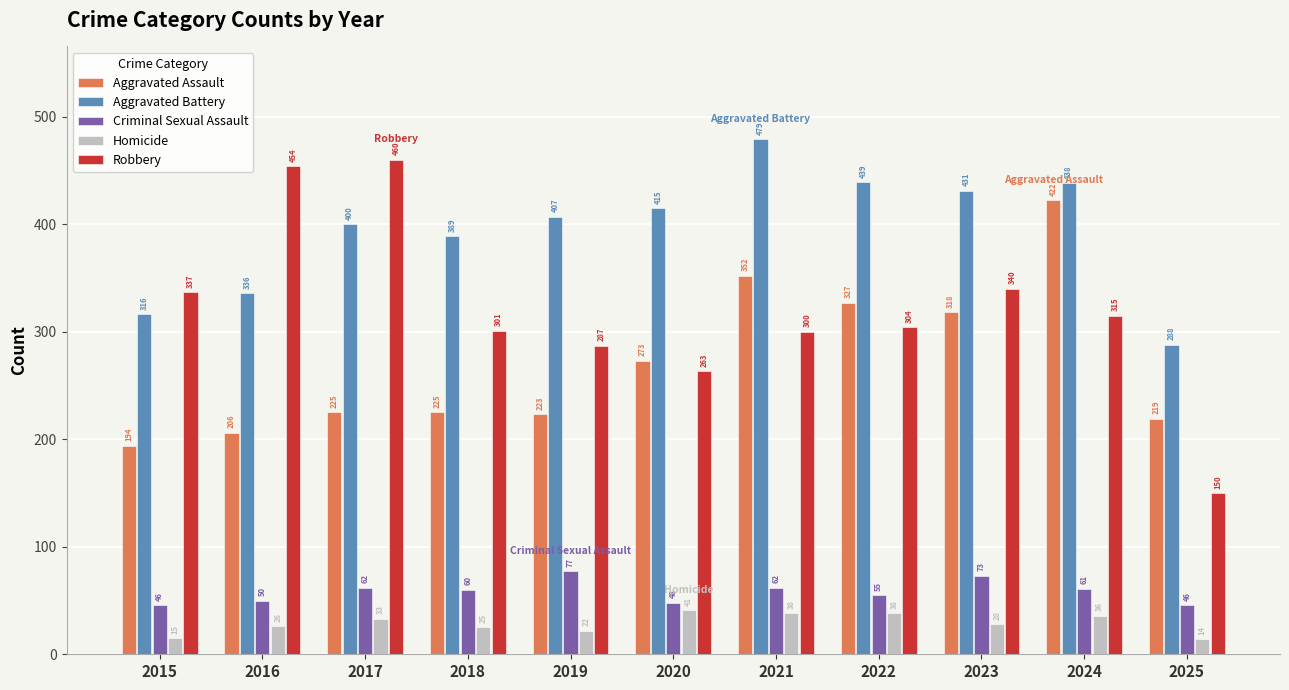

What is the average value of the Aggravated Battery series?

394